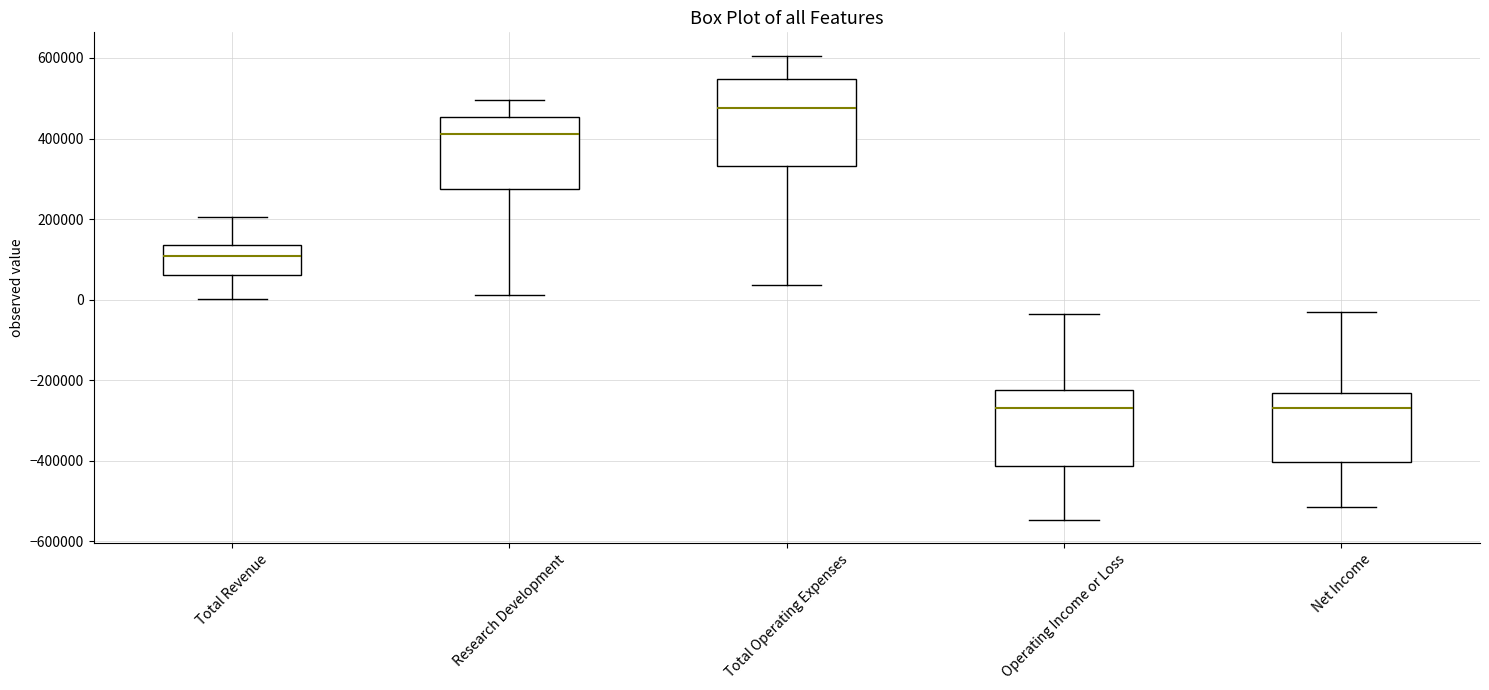

Where does the median line of the box for Net Income sit on the y-axis? The values are not printed on the chart, so give them approximately, as read against the axis.

-260000